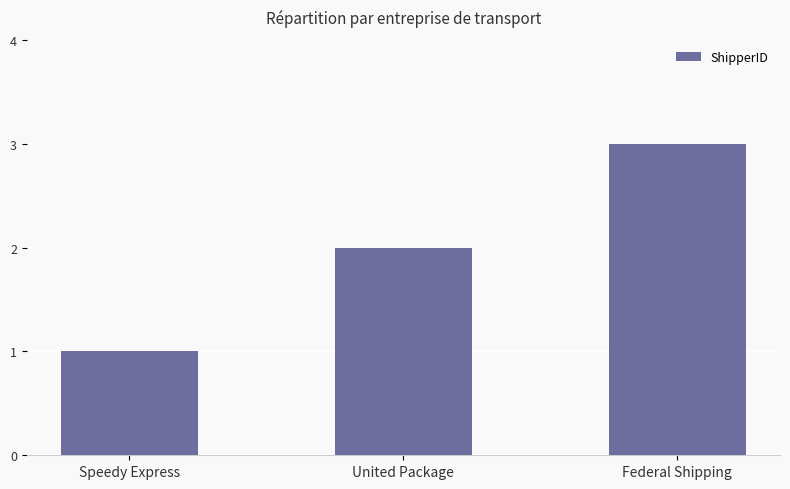

List the labels in order of value, smallest first.

Speedy Express, United Package, Federal Shipping